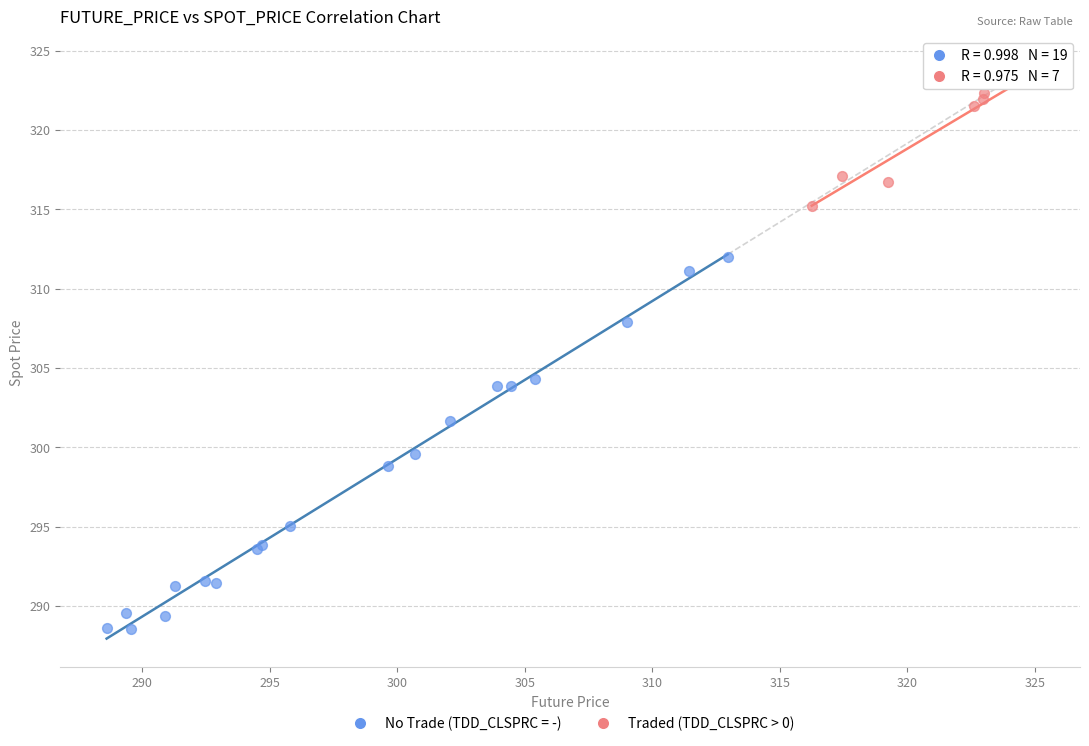

Which series contains the highest Y value?

Traded (TDD_CLSPRC > 0)